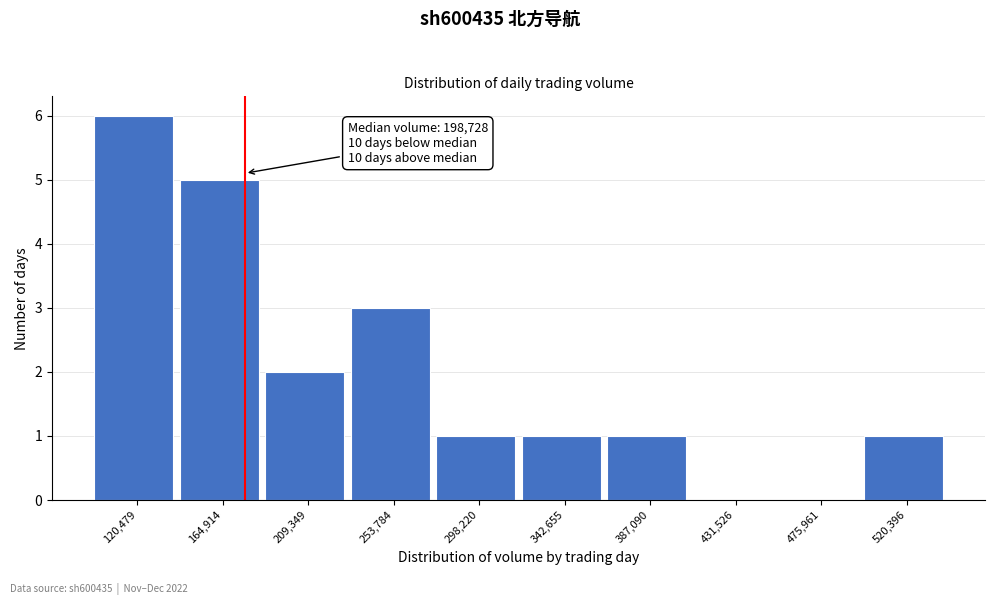

Reading left to right, what are all the values shown in this chart?

120,479=6	164,914=5	209,349=2	253,784=3	298,220=1	342,655=1	387,090=1	431,526=0	475,961=0	520,396=1